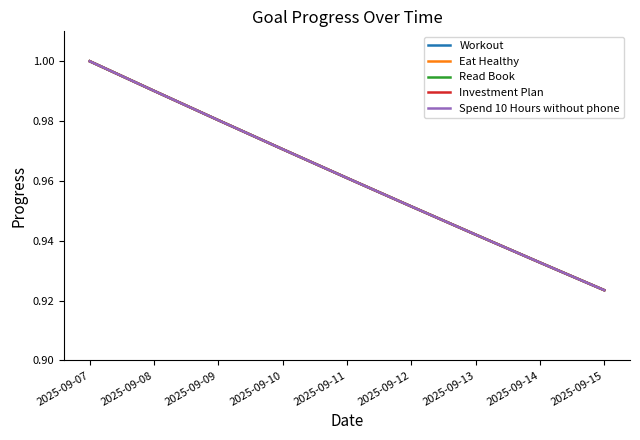

Does the chart display data point markers on the line(s)?

No